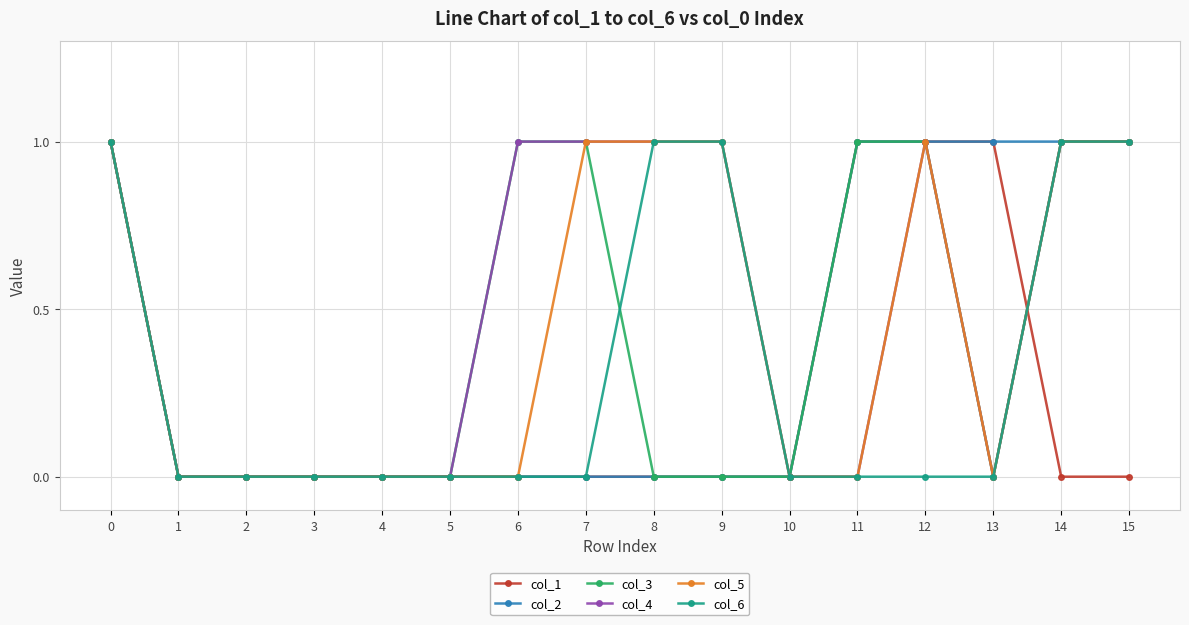

The col_1 series shows 0 at 4. True or false?

True